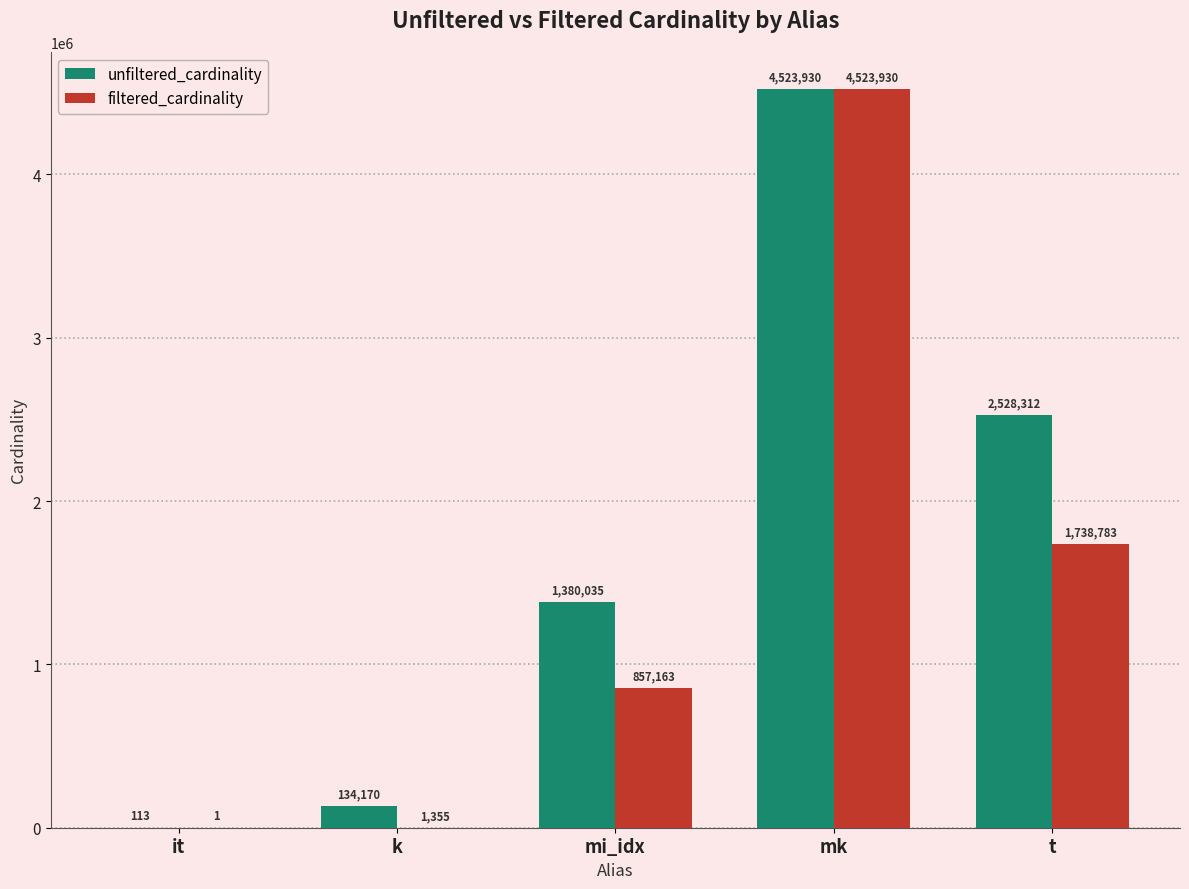

How many series are shown in this chart?

2